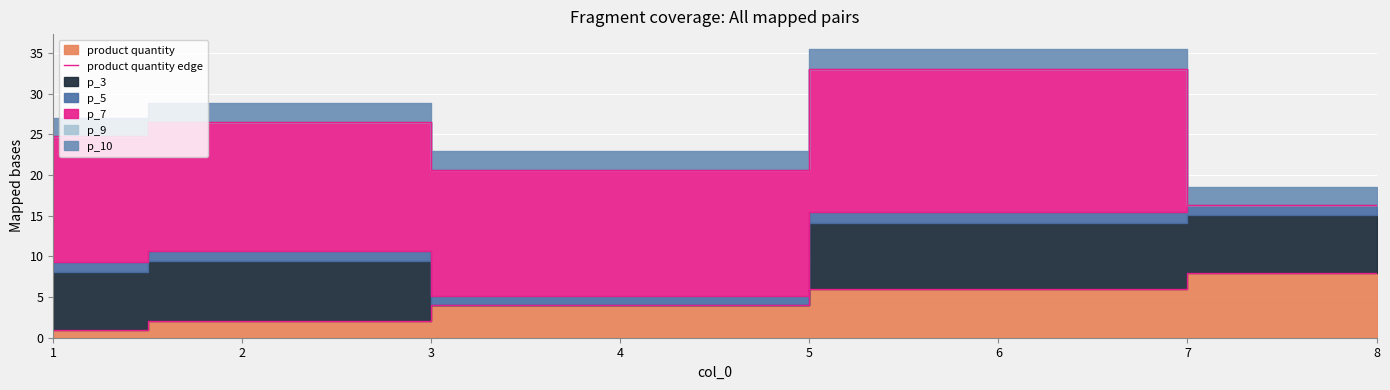

Count the number of categories in the chart.

5